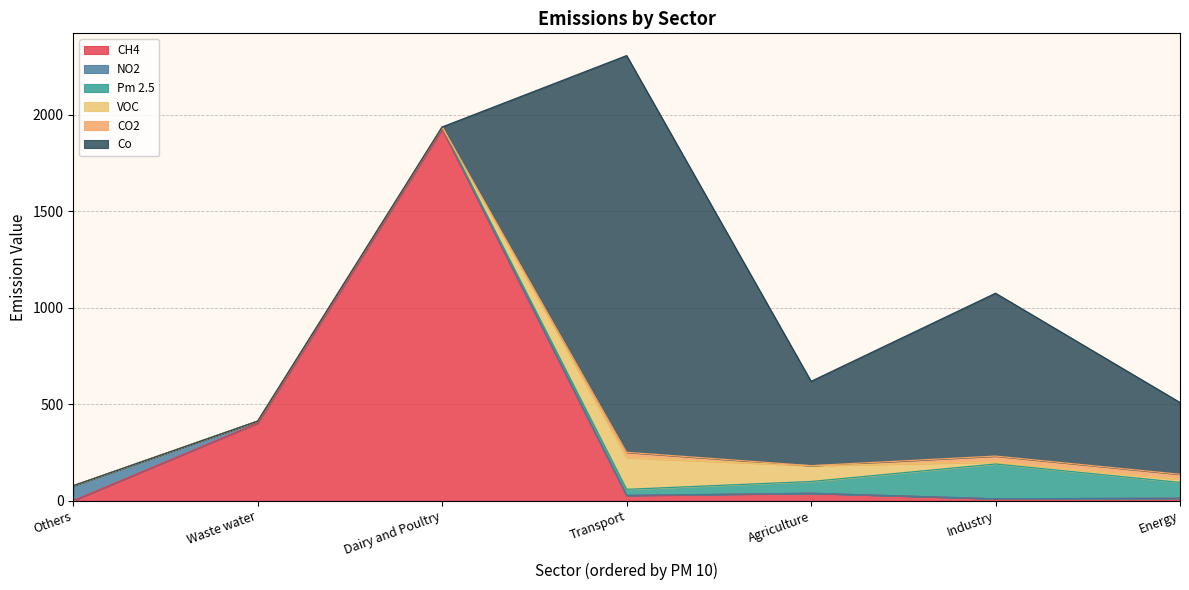

How many positive values does the CH4 series have?

6